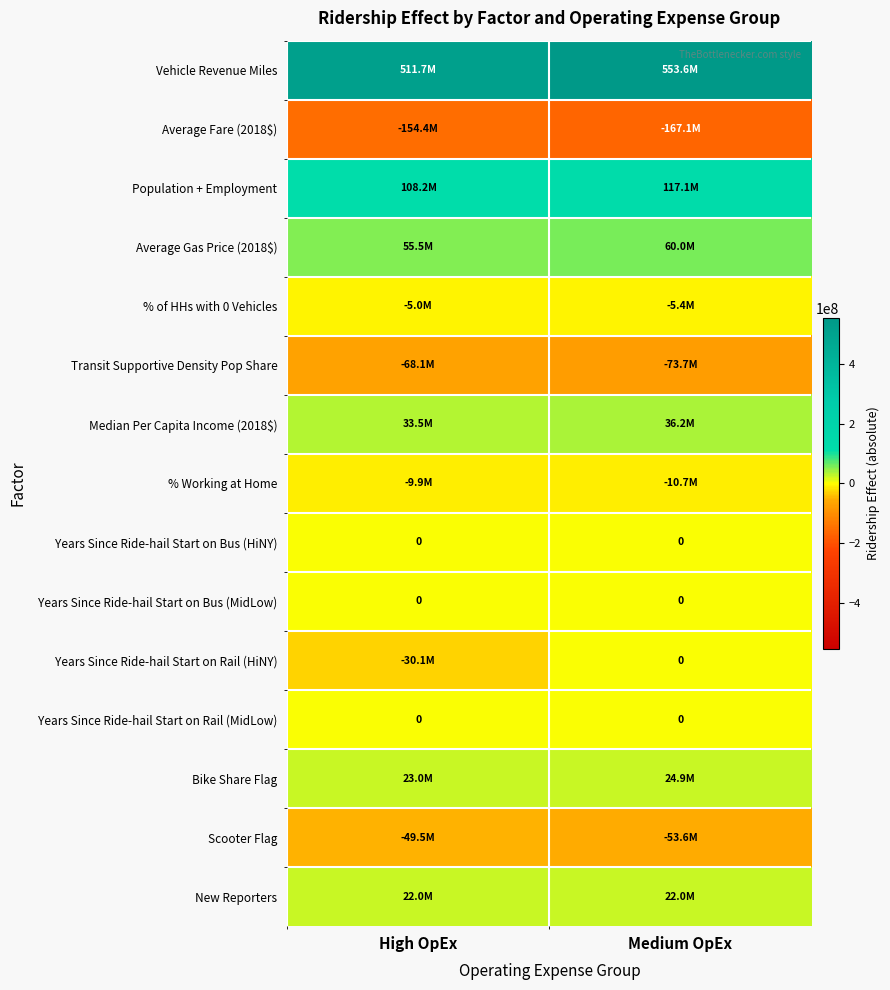

What is the approximate value of Years Since Ride-hail Start on Rail (HiNY) at High OpEx?

-30125371.6